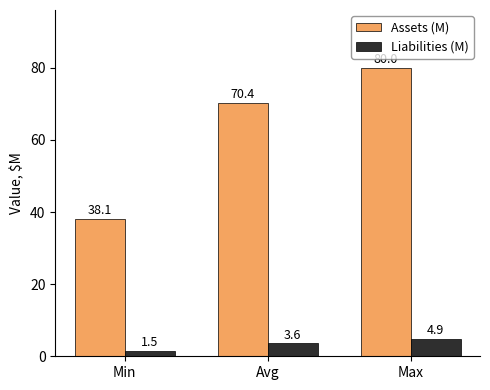

Which series changed the most between Min and Avg?

Assets (M)